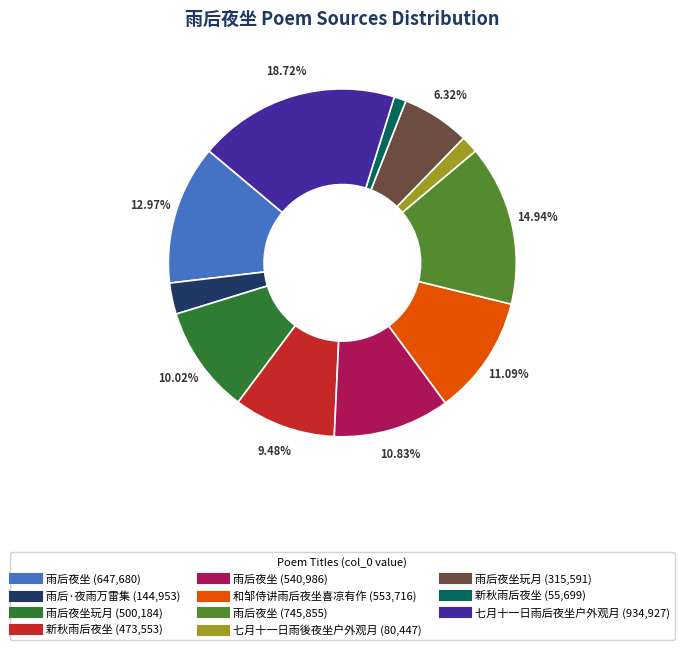

Is there a majority slice in this chart?

No